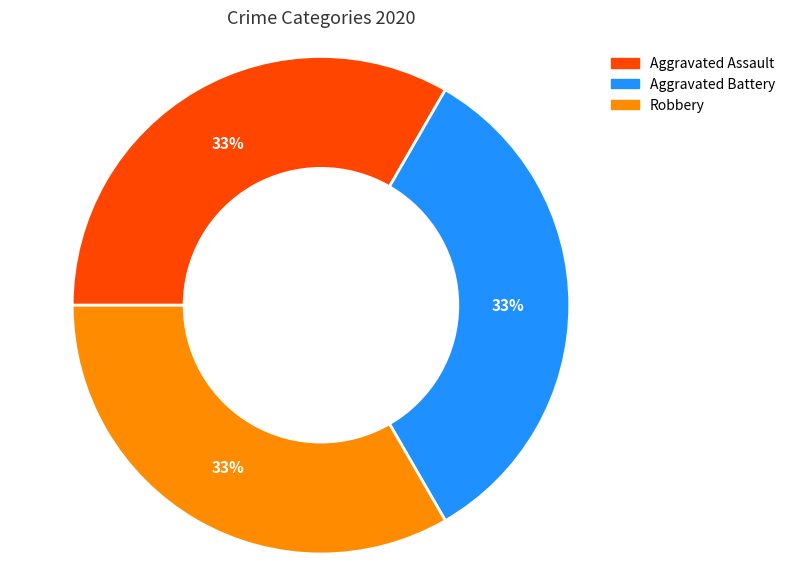

To the nearest percent, what is the average slice percentage?

33%